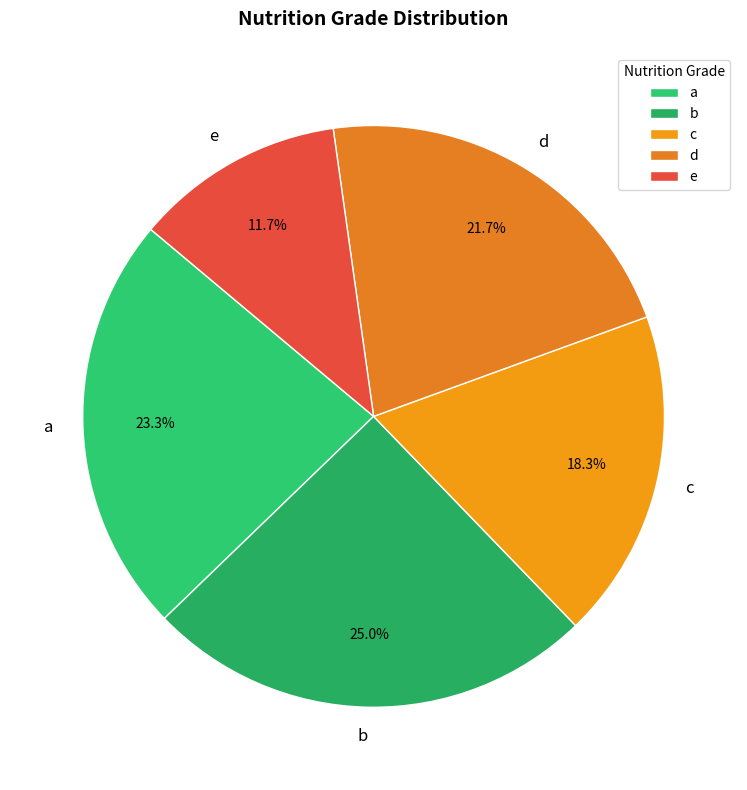

Rank the categories by value from lowest to highest.

e, c, d, a, b